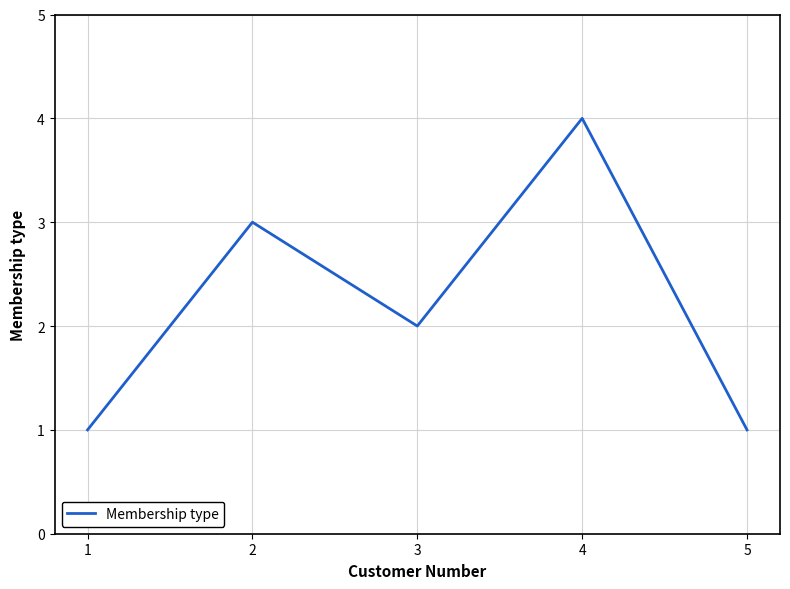

Which category has the highest value across all series?

4